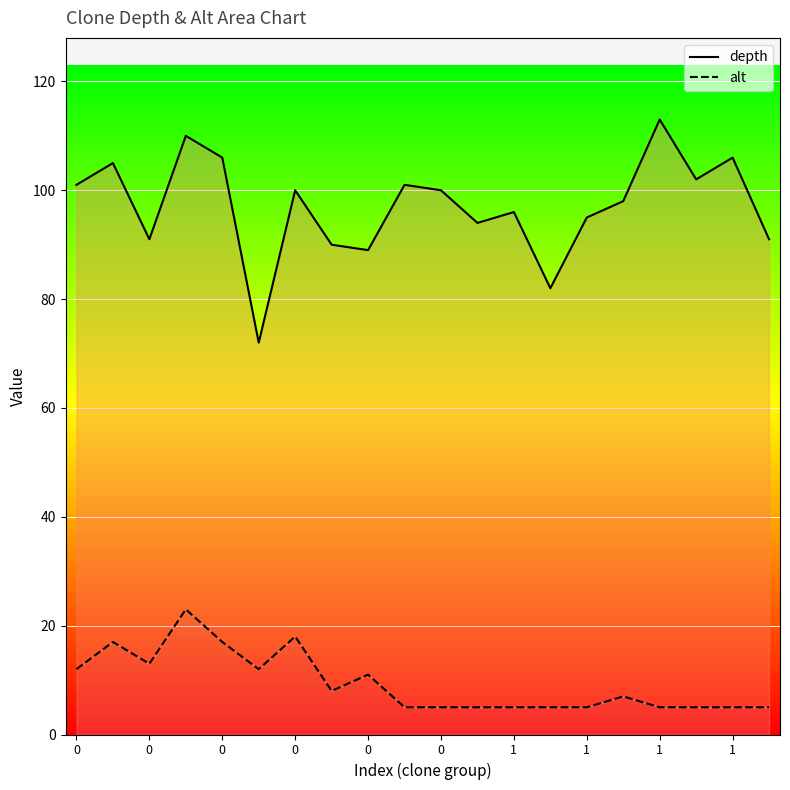

What is the difference between the depth values at 17 and 16?

11